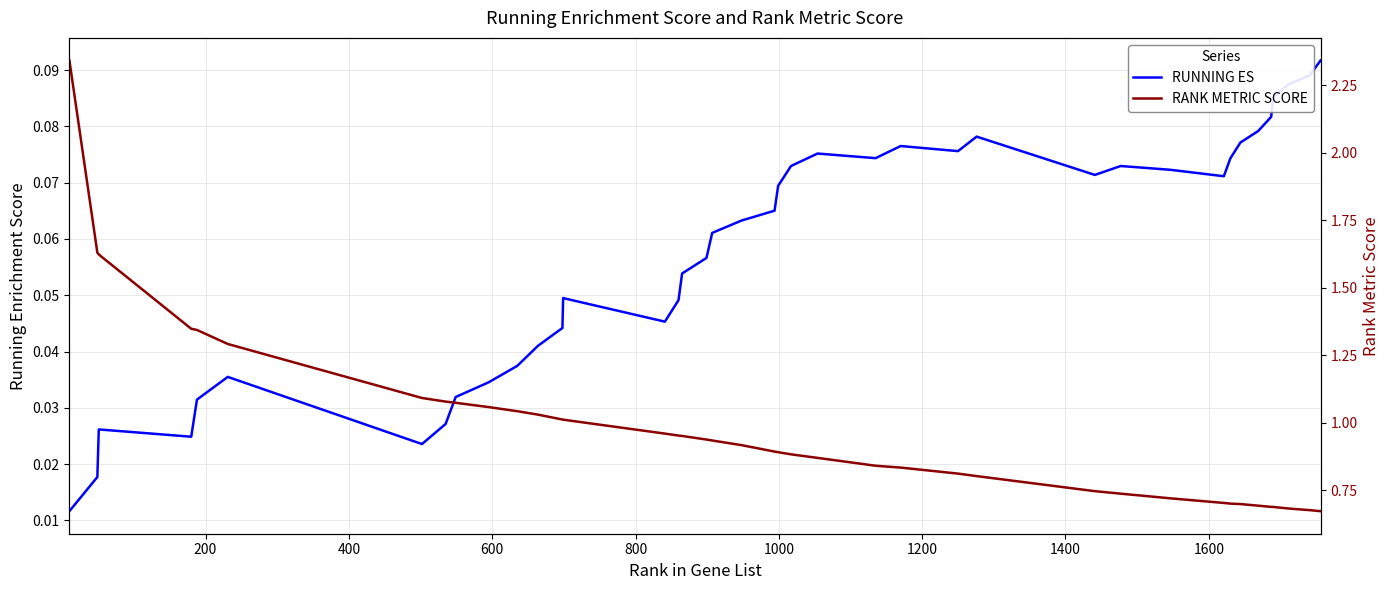

What is the difference between the second highest and minimum values in the RUNNING ES series?

0.1